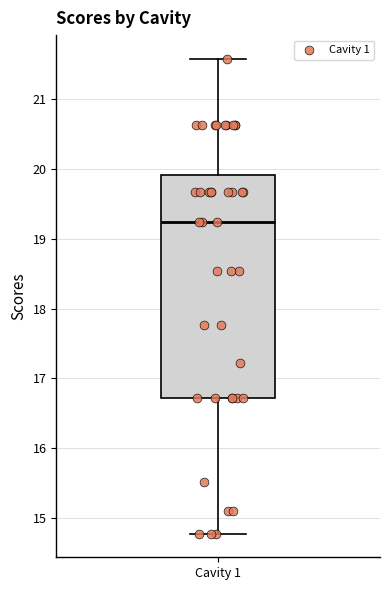

Transcribe this box plot: give where the median line is, the range the box spans, and where the two whiskers end, as read against the y-axis. The values are not printed on the chart, so give them approximately, as read against the axis.

median 19.2, box 16.7 to 19.9, whiskers 14.8 to 21.6